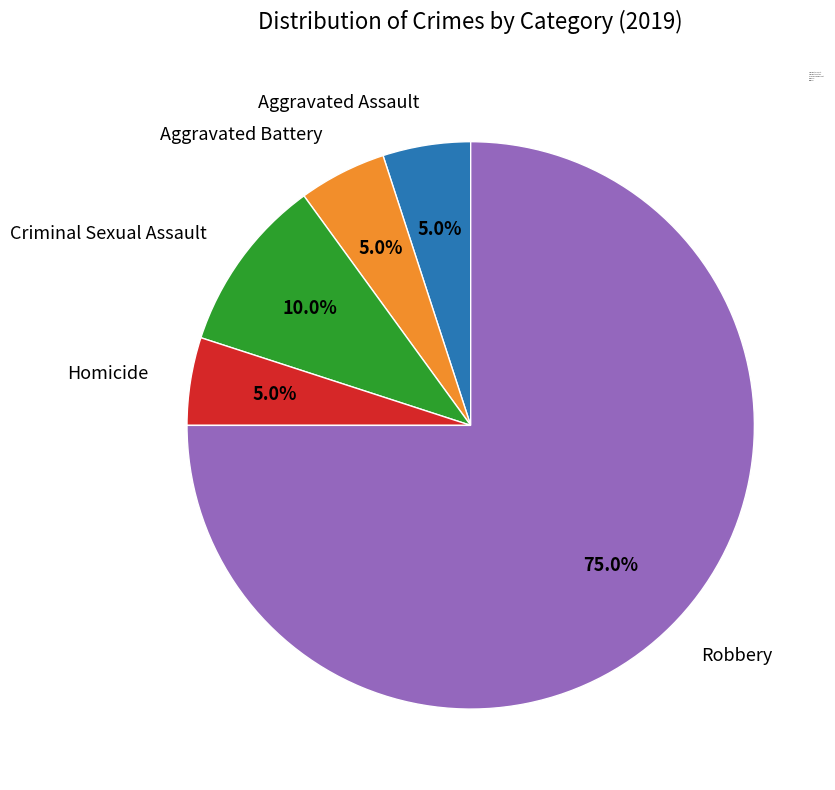

What is the largest slice in the pie chart?

Robbery